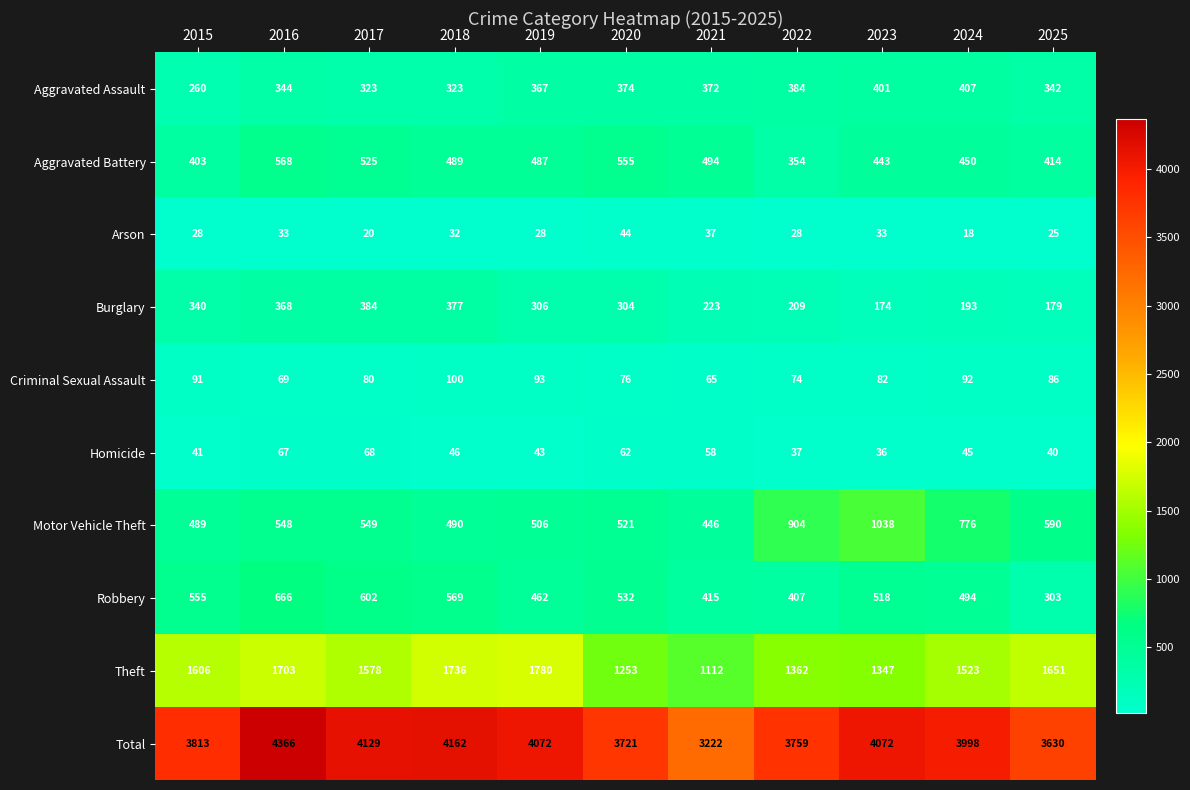

At which category does the chart reach its minimum across all series?

2024